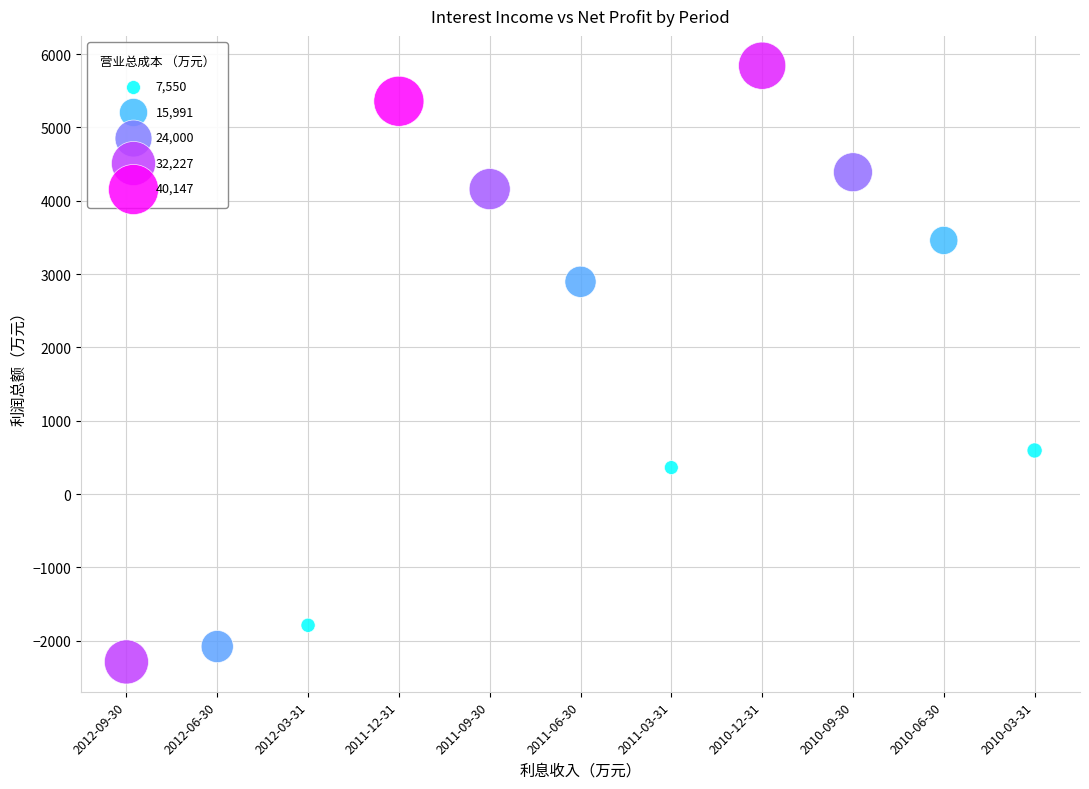

What is the range of Y values (max minus min)?

8132